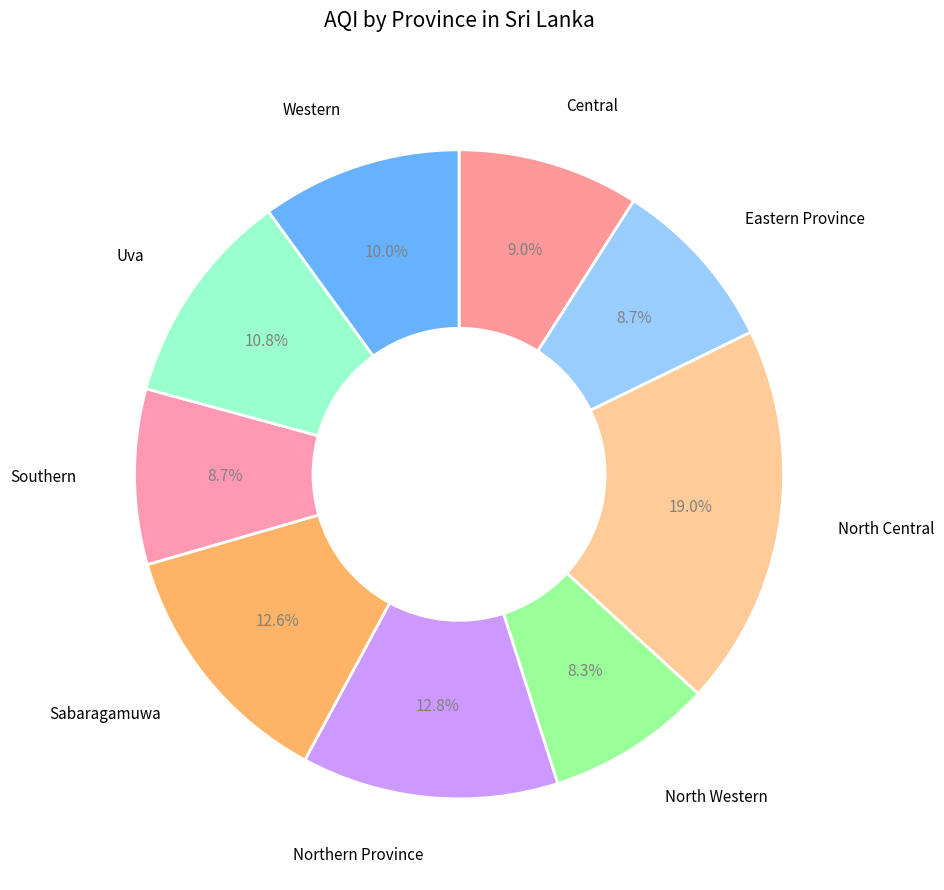

How many slices are in this pie chart?

9